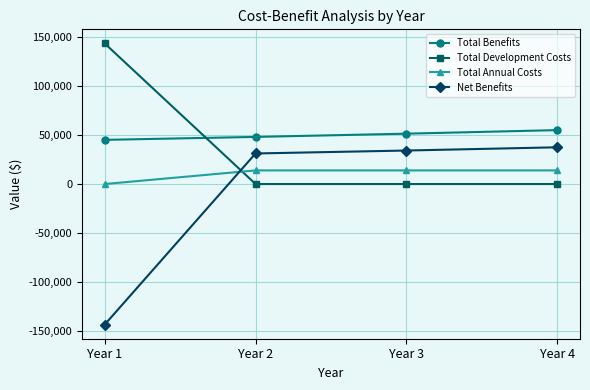

How many values in the Total Annual Costs series are below 13870?

1